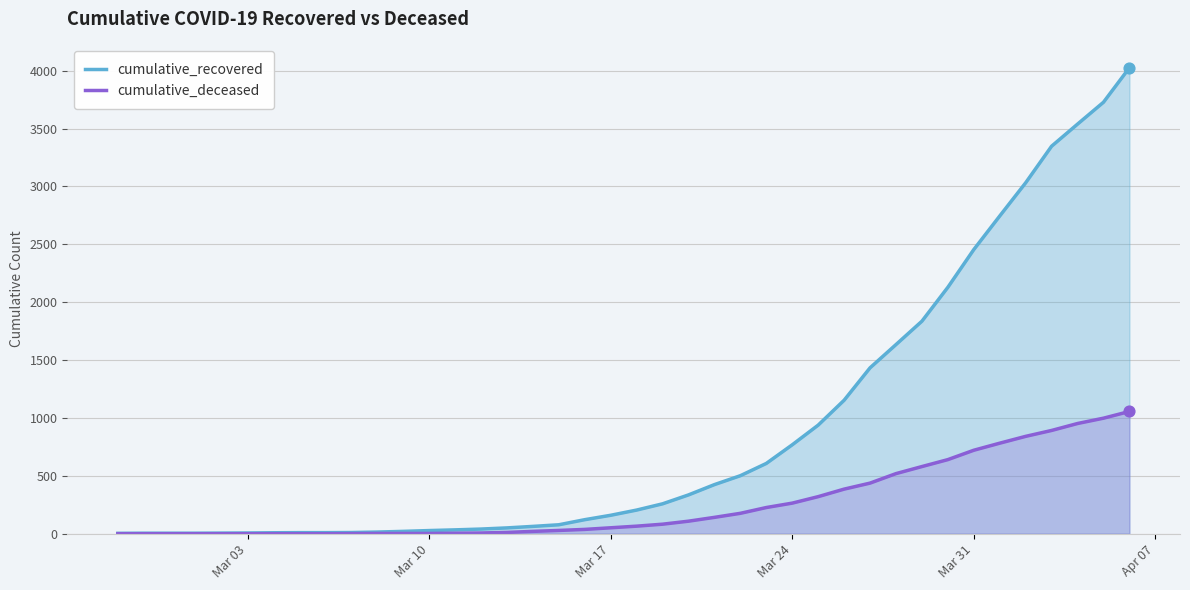

Which series has the largest total across all categories?

cumulative_recovered